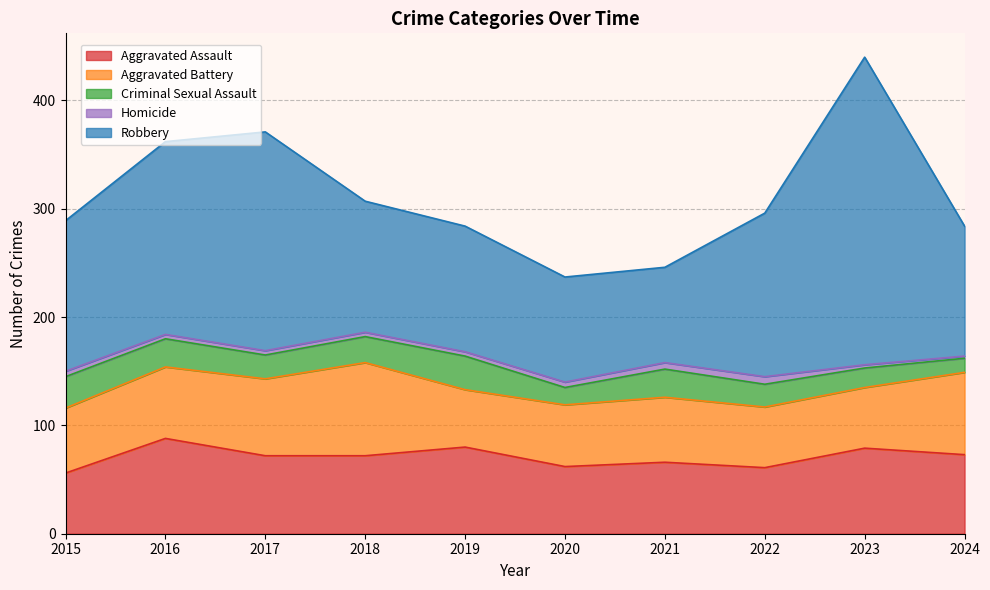

How many intersections are there between Aggravated Assault and Aggravated Battery?

4